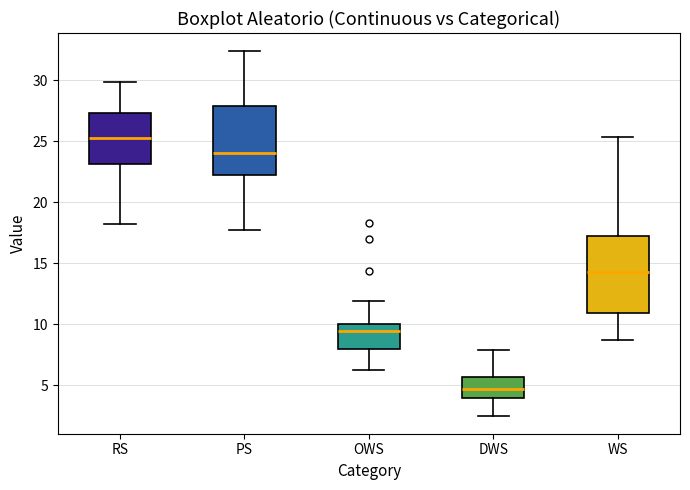

Which box has the highest median line?

RS